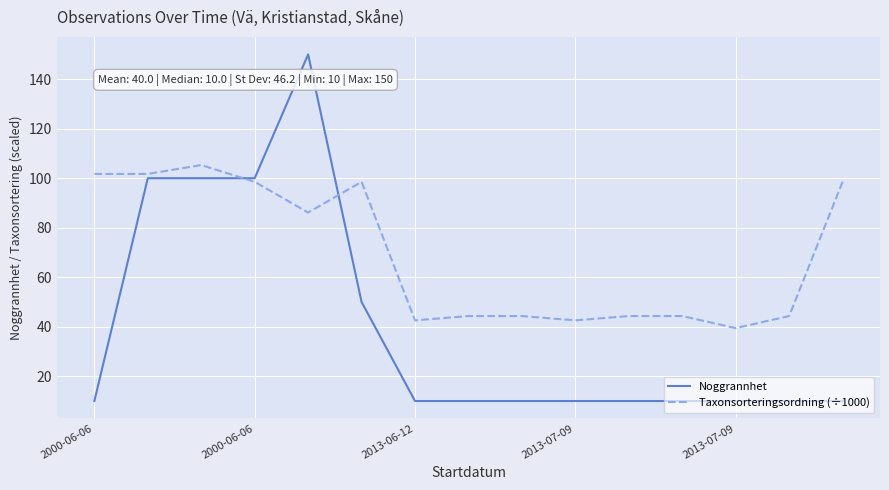

Which series has the widest spread of values?

Noggrannhet